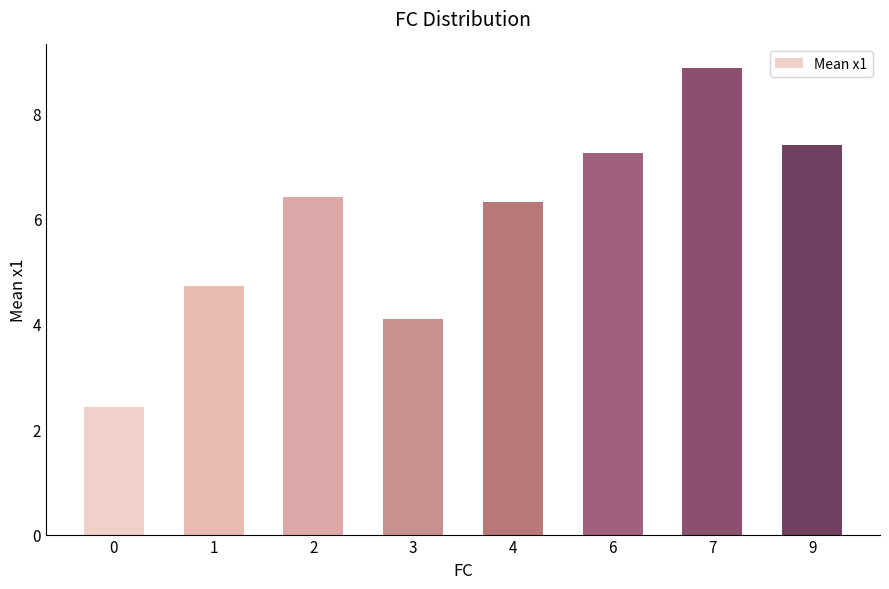

What is the value of the 5th bar from the left?

6.3